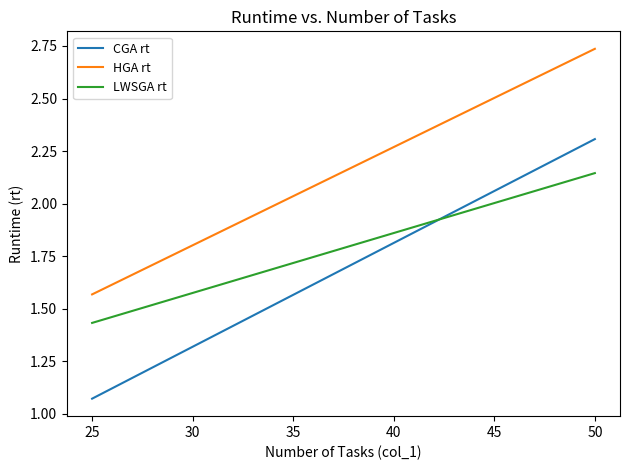

Reading left to right, list all the values displayed in this chart.

CGA rt: 1.1	2.3
HGA rt: 1.6	2.7
LWSGA rt: 1.4	2.1